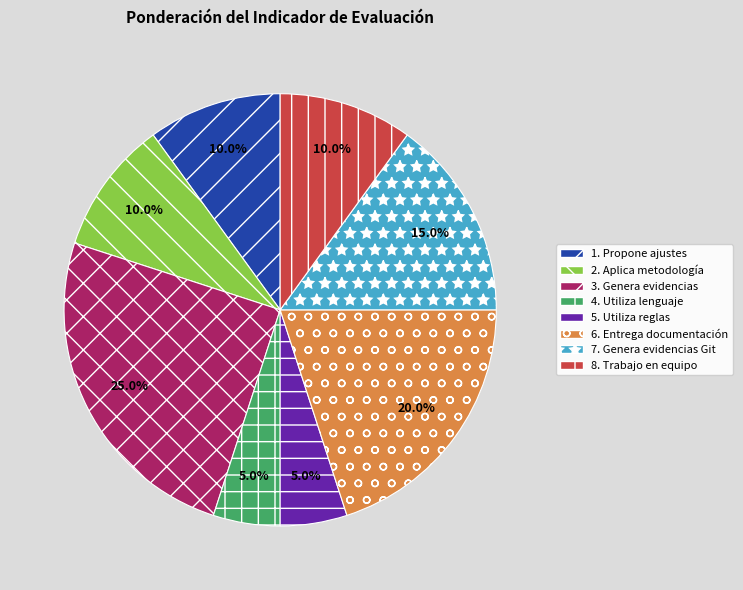

What is the ratio of the value at 7. Genera evidencias Git to the value at 8. Trabajo en equipo?

1.5